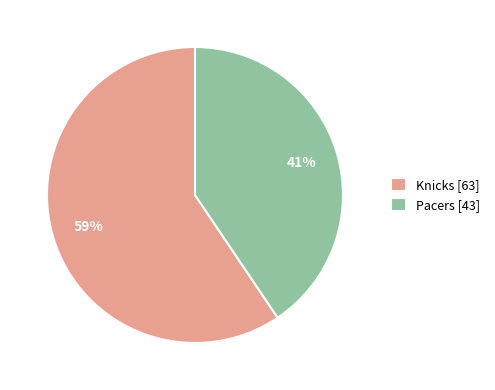

Rank the categories by value from highest to lowest.

Knicks, Pacers